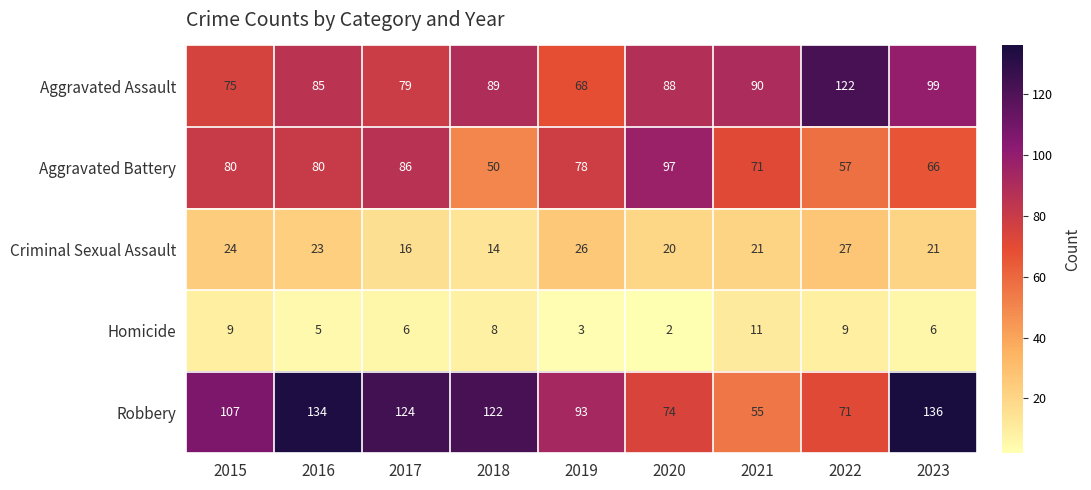

At which label does Robbery reach its peak?

2023